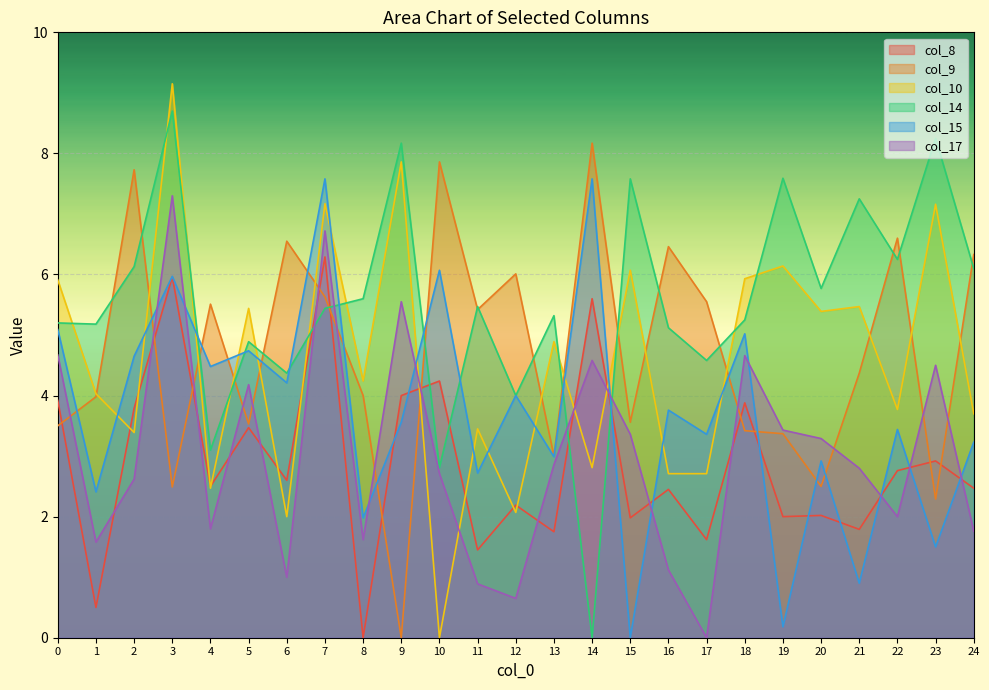

Which series changed the most between 2 and 24?

col_15